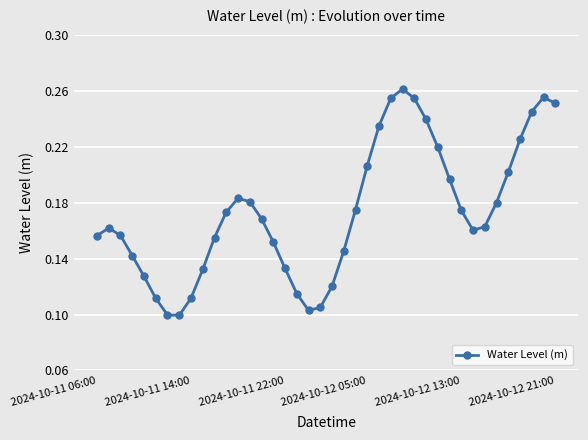

How many lines are shown in the chart?

1